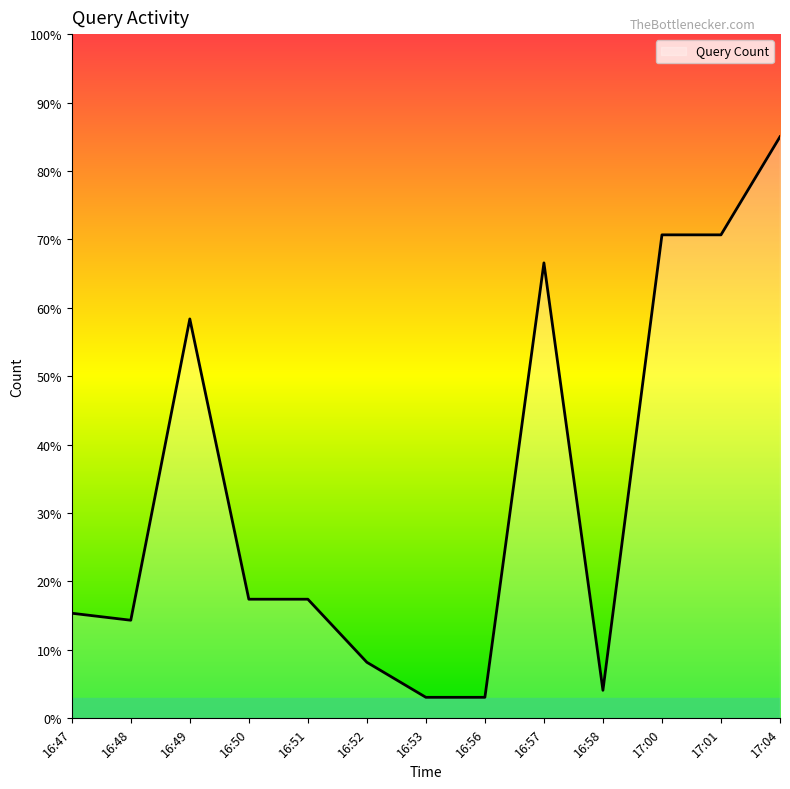

What is the difference between the maximum and minimum values?

81.9